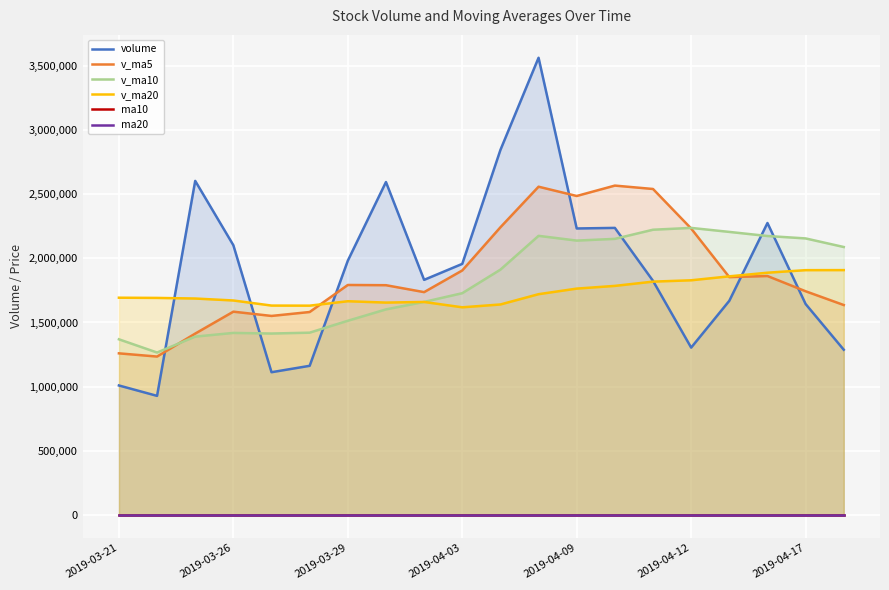

What is the difference between the maximum and minimum values in the ma20 series?

0.2